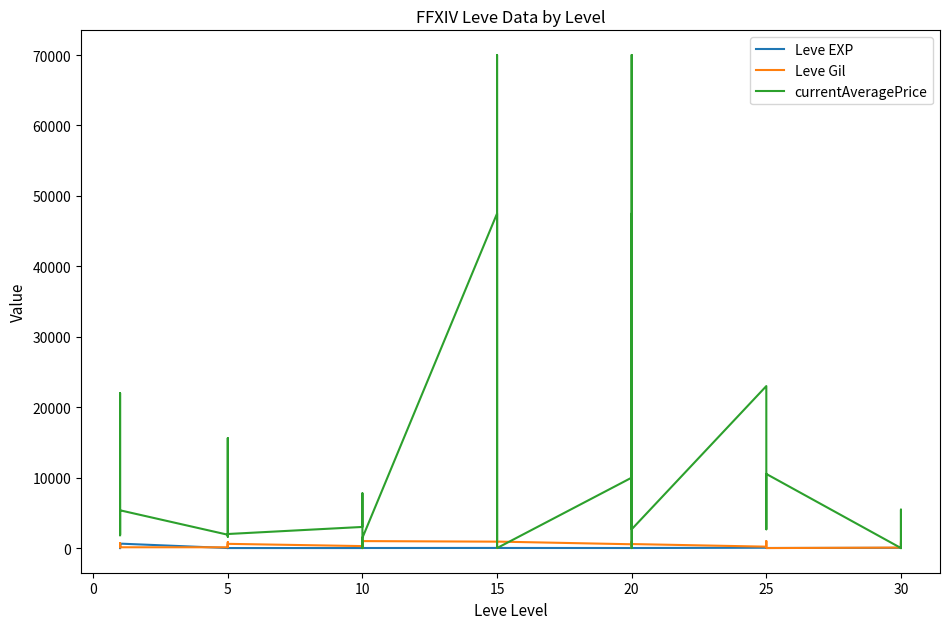

Reading left to right, list all the values displayed in this chart.

Leve EXP: 1	1	630	1	1	630	4	6	2	5	2	3	4	7	3	9	13	9	18	13	7	24	18	14	9	16	28	17	12	8	47	36	8	39	36	12	31	64	31	62
Leve Gil: 330	690	112	160	690	113	110	840	790	220	490	600	280	880	780	430	90	990	910	40	170	790	910	920	540	800	10	120	960	570	200	390	660	990	390	0	70	910	330	560
currentAveragePrice: 1820	3763	22000	1893	2219	5361	1894	15611	1997	1821	1604	1996	3000	7777	2732	0	0	1453	47498	20000	1062	70008	1453	0	10000	70008	0	7500	47498	2667	23000	4062	2667	3026	5460	10525	0	2000	5460	0